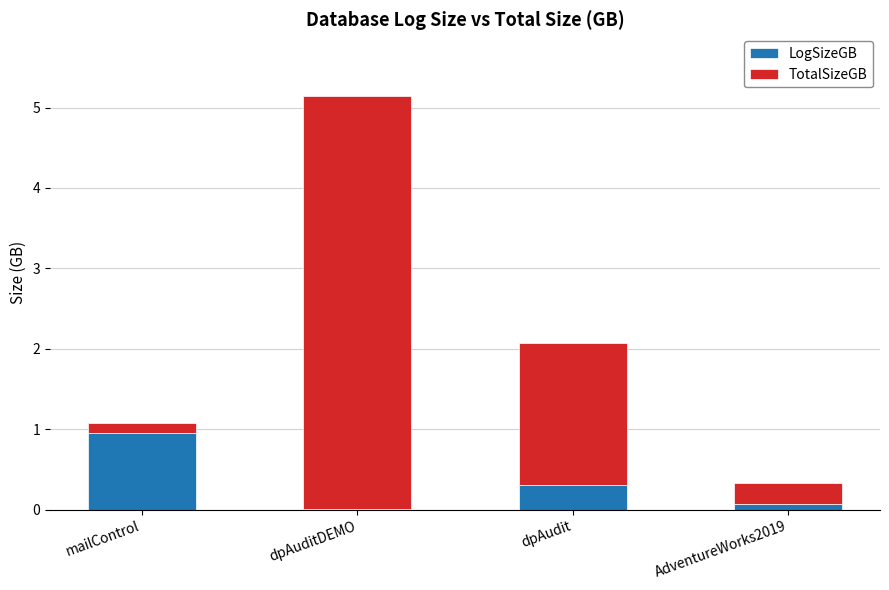

At which category is the sum across all series the highest?

dpAuditDEMO